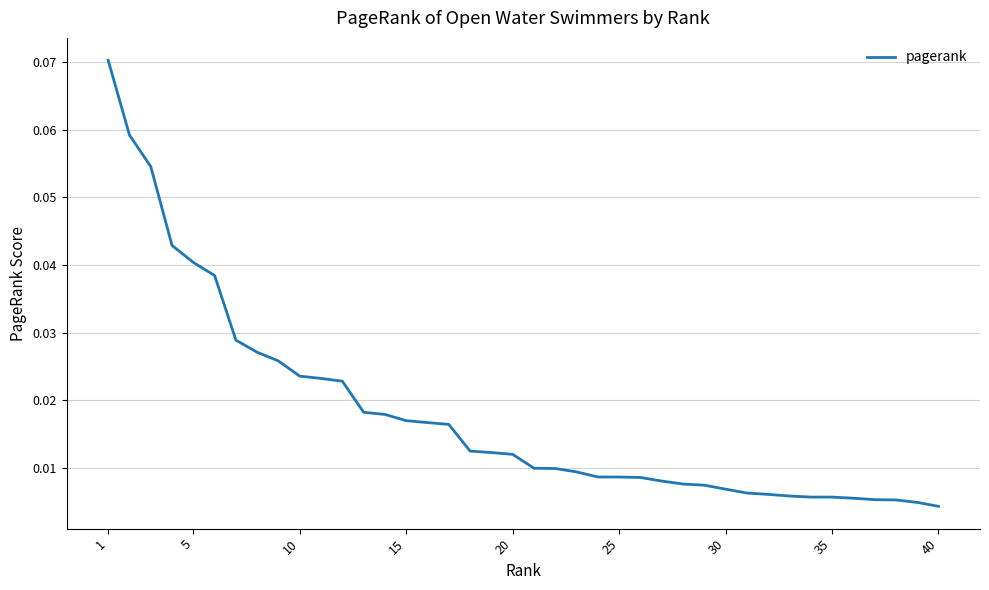

How many lines are shown in the chart?

1